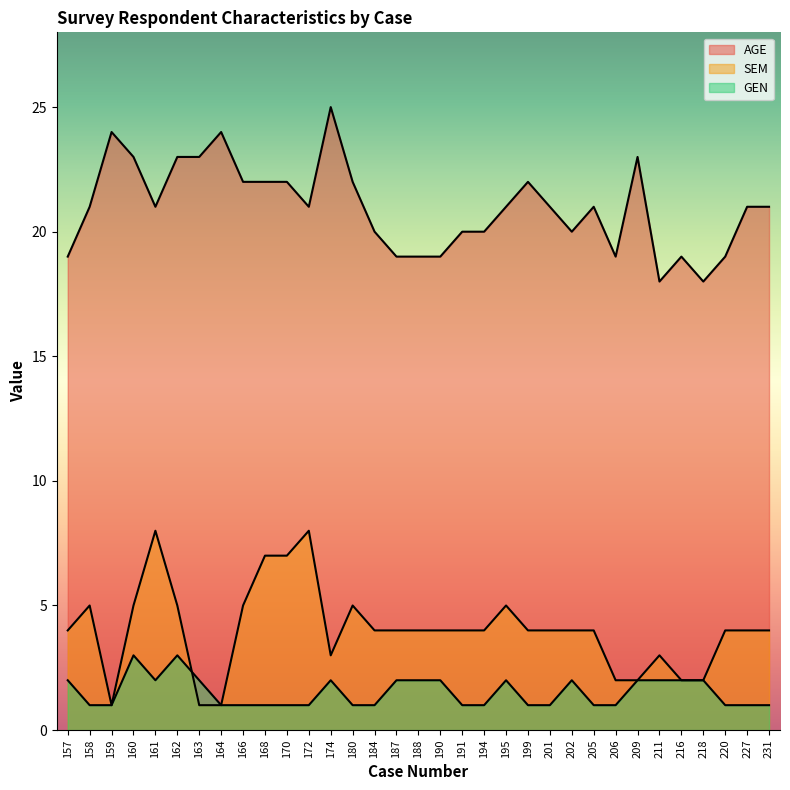

At which label is SEM closest to 4?

157